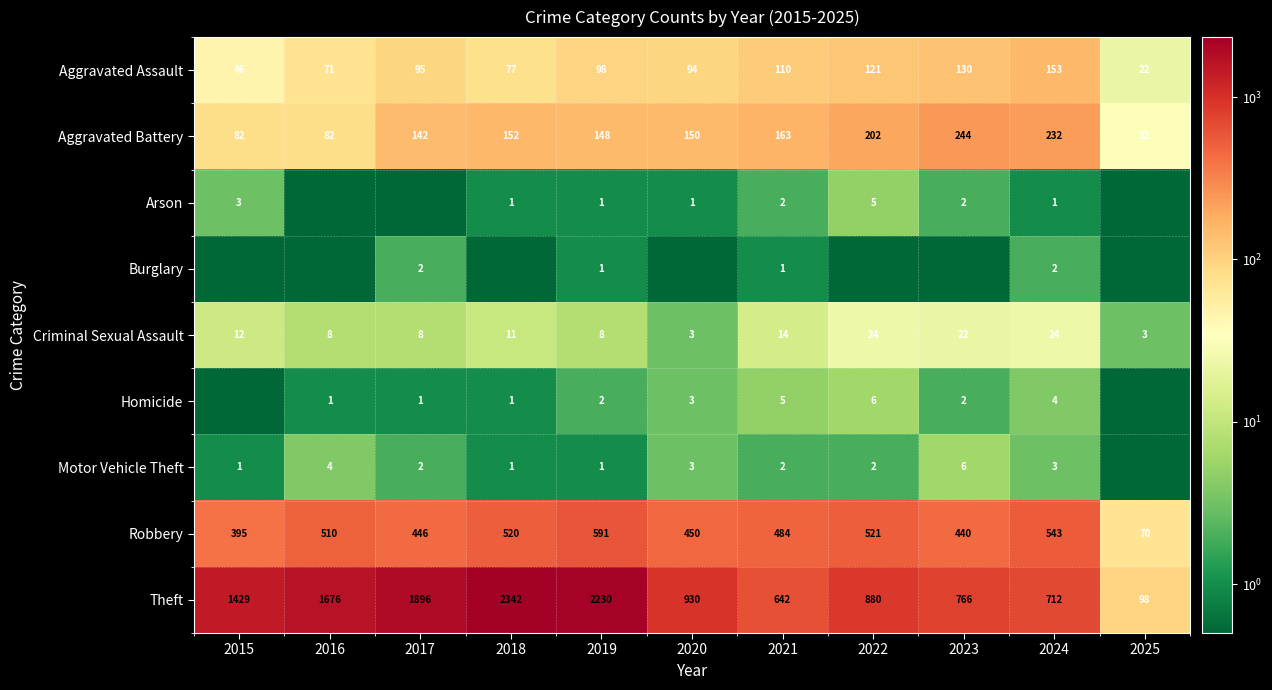

What is the approximate value of Aggravated Assault at 2025?

22.0